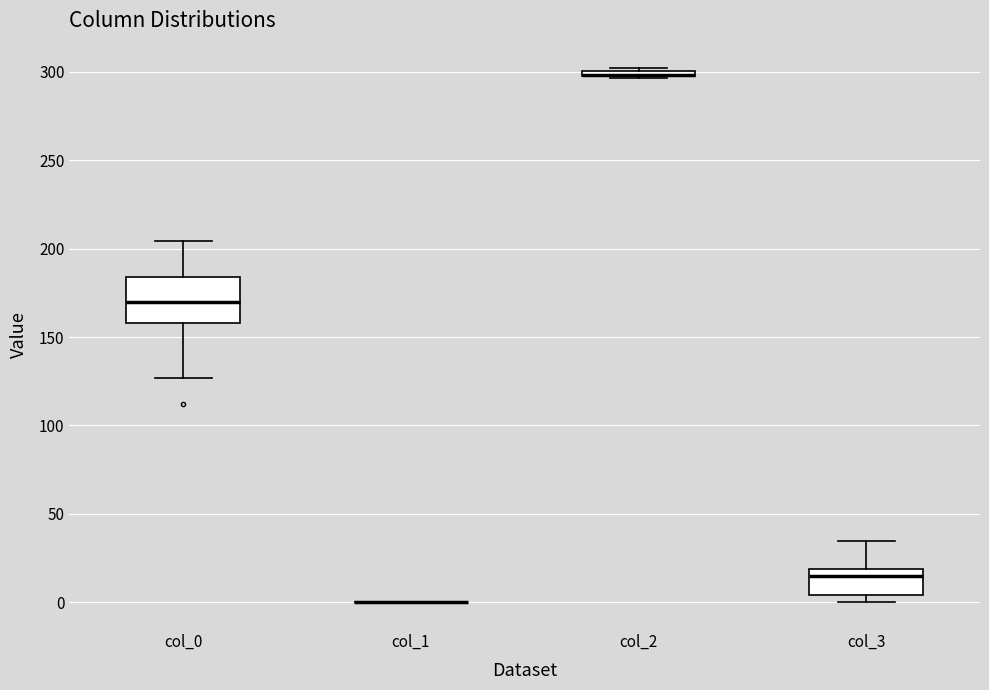

Comparing the boxes themselves (not the whiskers), which one is the tallest?

col_0